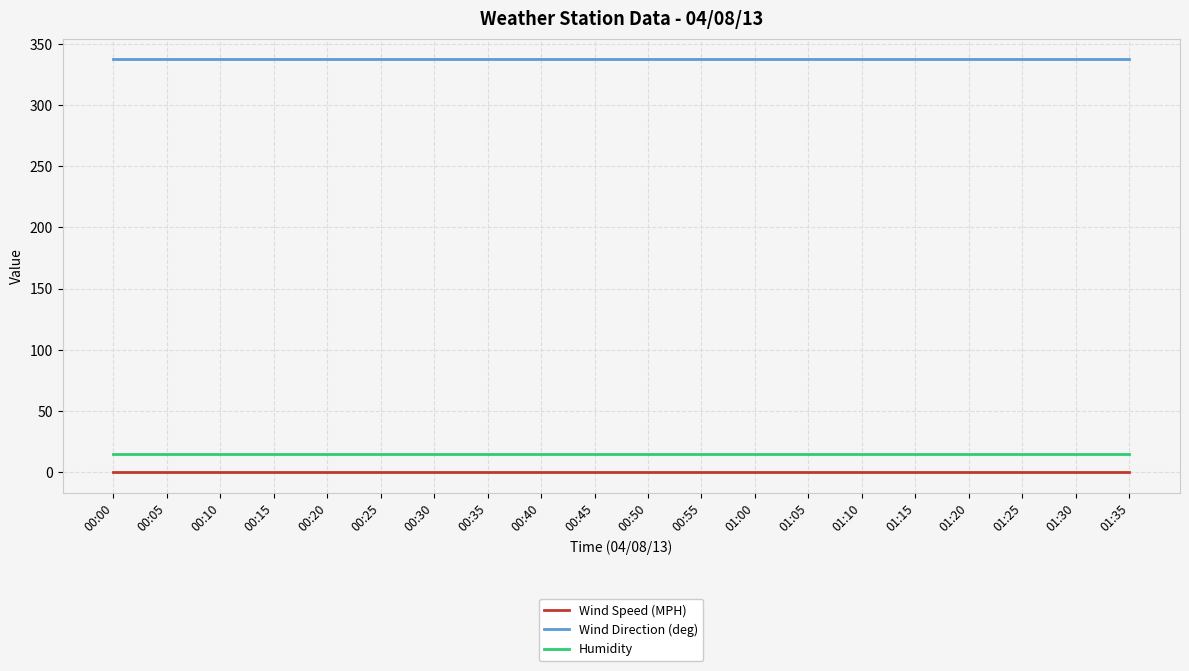

True or false: Wind Speed (MPH) has a value of 0.0 at 00:30.

True